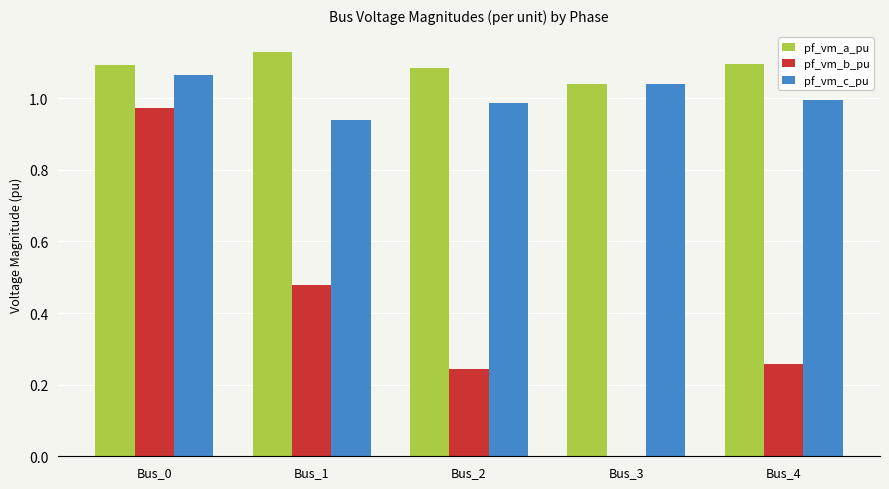

What is the sum of all pf_vm_a_pu values?

5.4